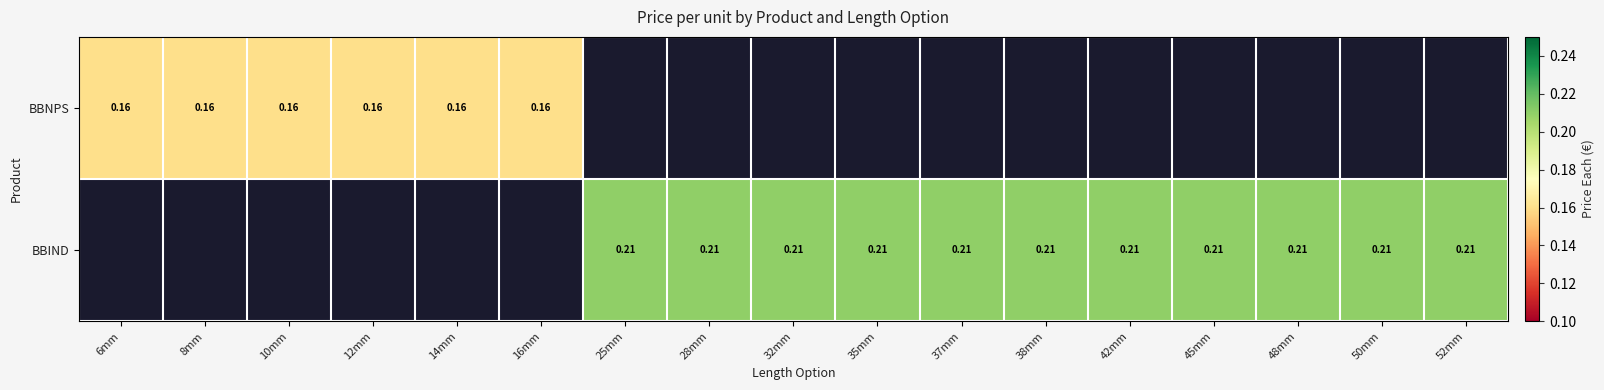

Rank the categories by BBNPS value from lowest to highest.

6mm, 8mm, 10mm, 12mm, 14mm, 16mm, 25mm, 28mm, 32mm, 35mm, 37mm, 38mm, 42mm, 45mm, 48mm, 50mm, 52mm